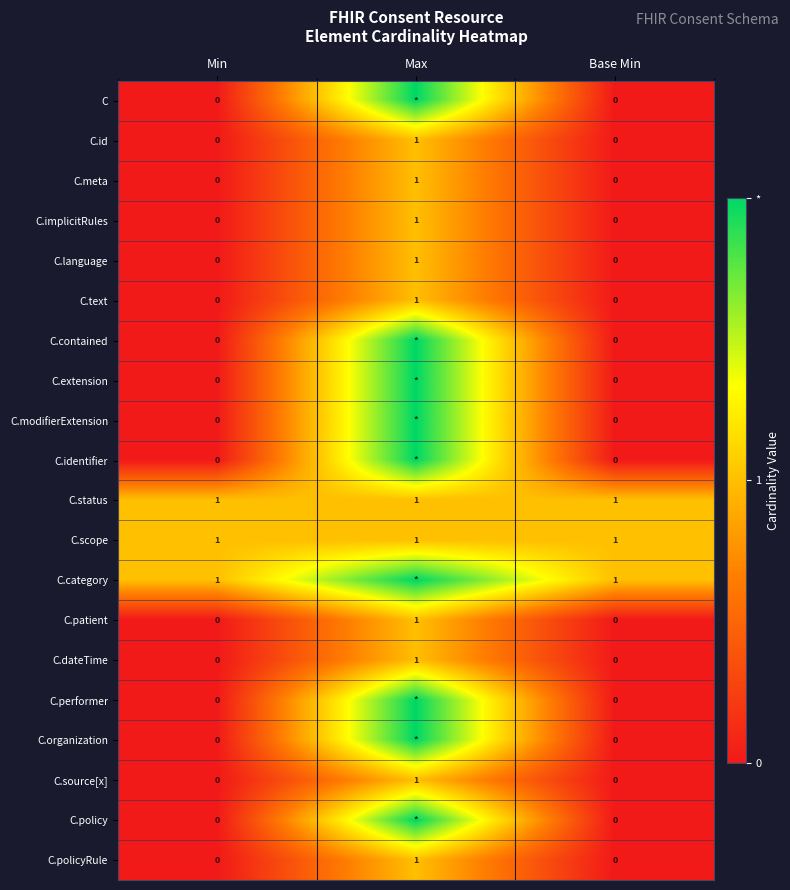

How many C.dateTime values are between 0 and 1?

3